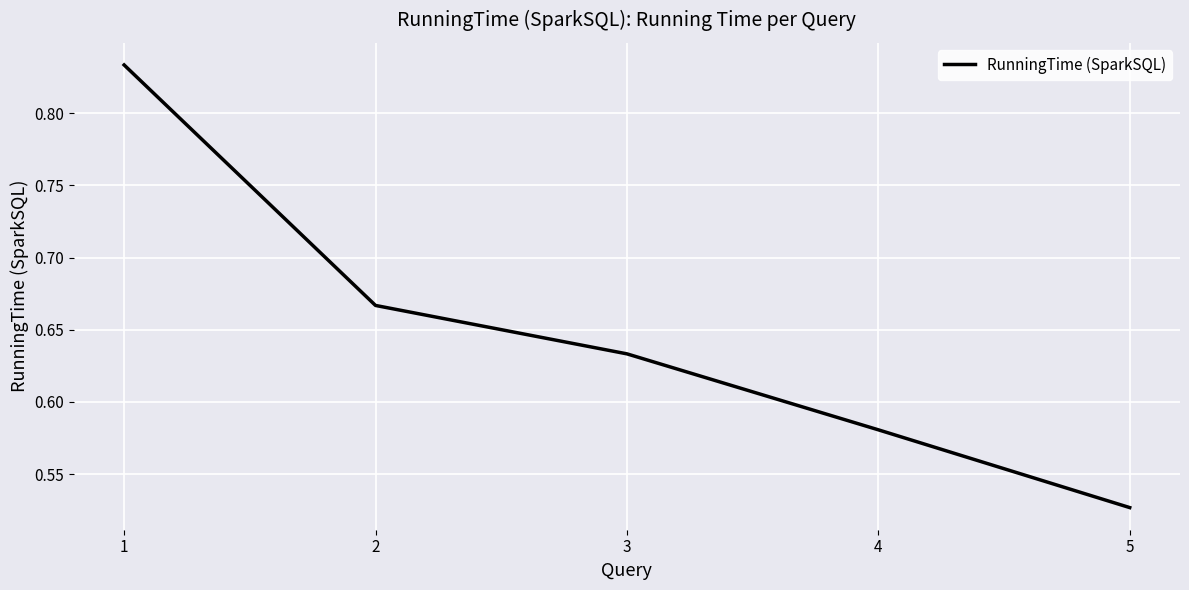

Where is the data nearest to the value 0?

5